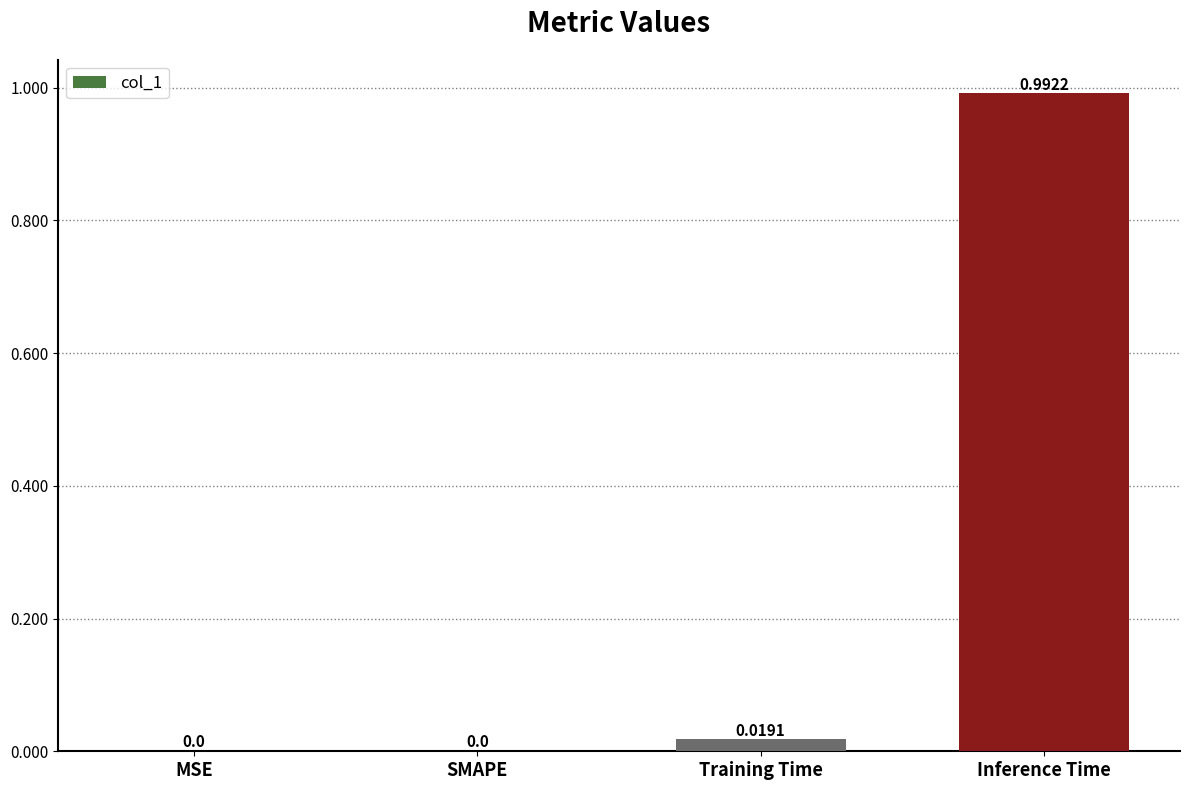

Which has a higher value, Inference Time or SMAPE?

Inference Time